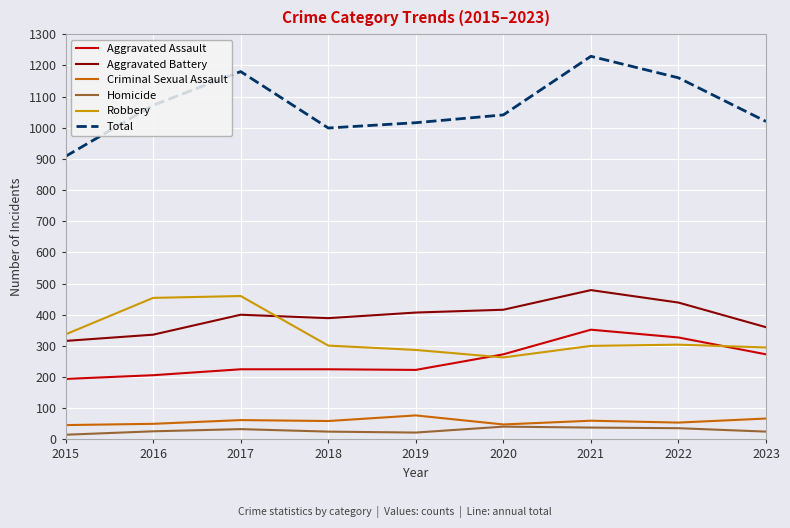

Which series has the largest range (max minus min)?

Total